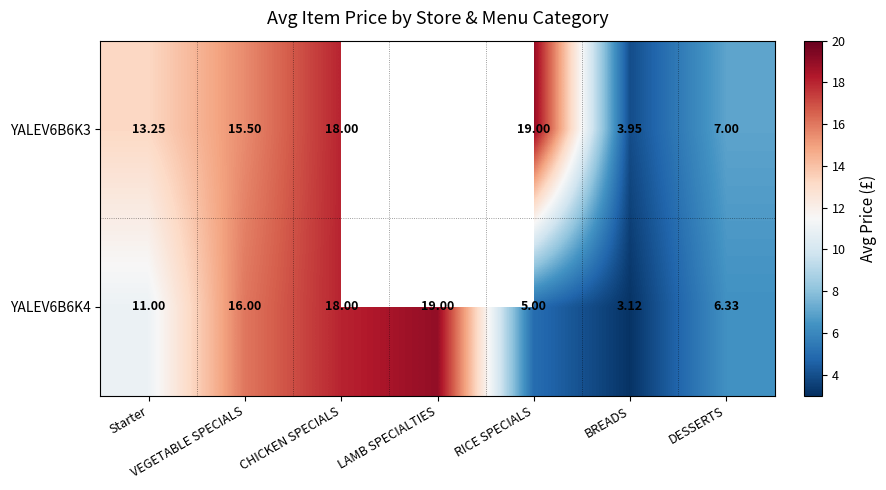

List the labels in order of YALEV6B6K4 value, smallest first.

BREADS, RICE SPECIALS, DESSERTS, Starter, VEGETABLE SPECIALS, CHICKEN SPECIALS, LAMB SPECIALTIES